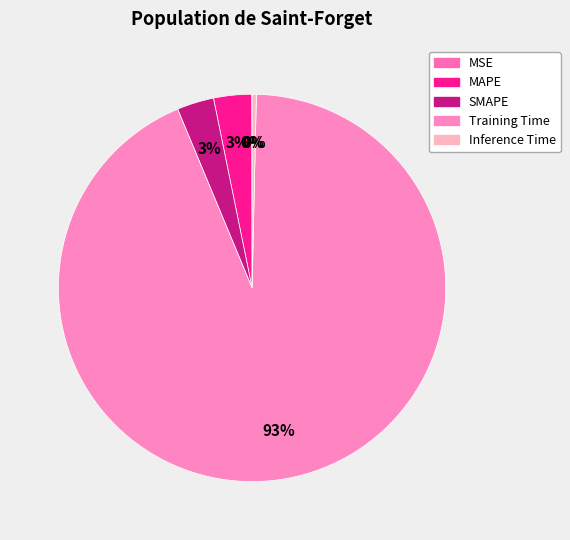

How many slices are in this pie chart?

5